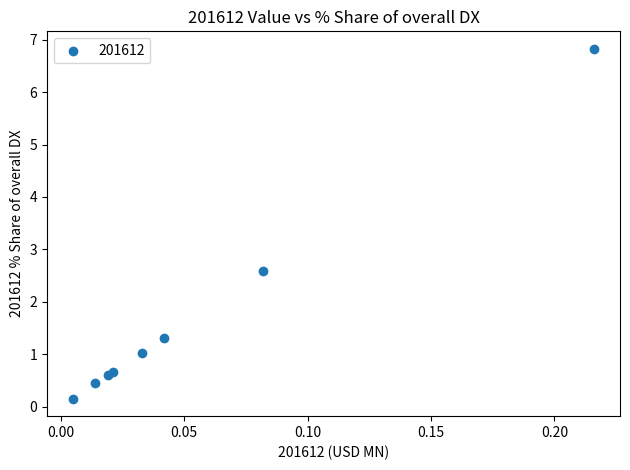

What Y value in the scatter plot is closest to 3?

2.6